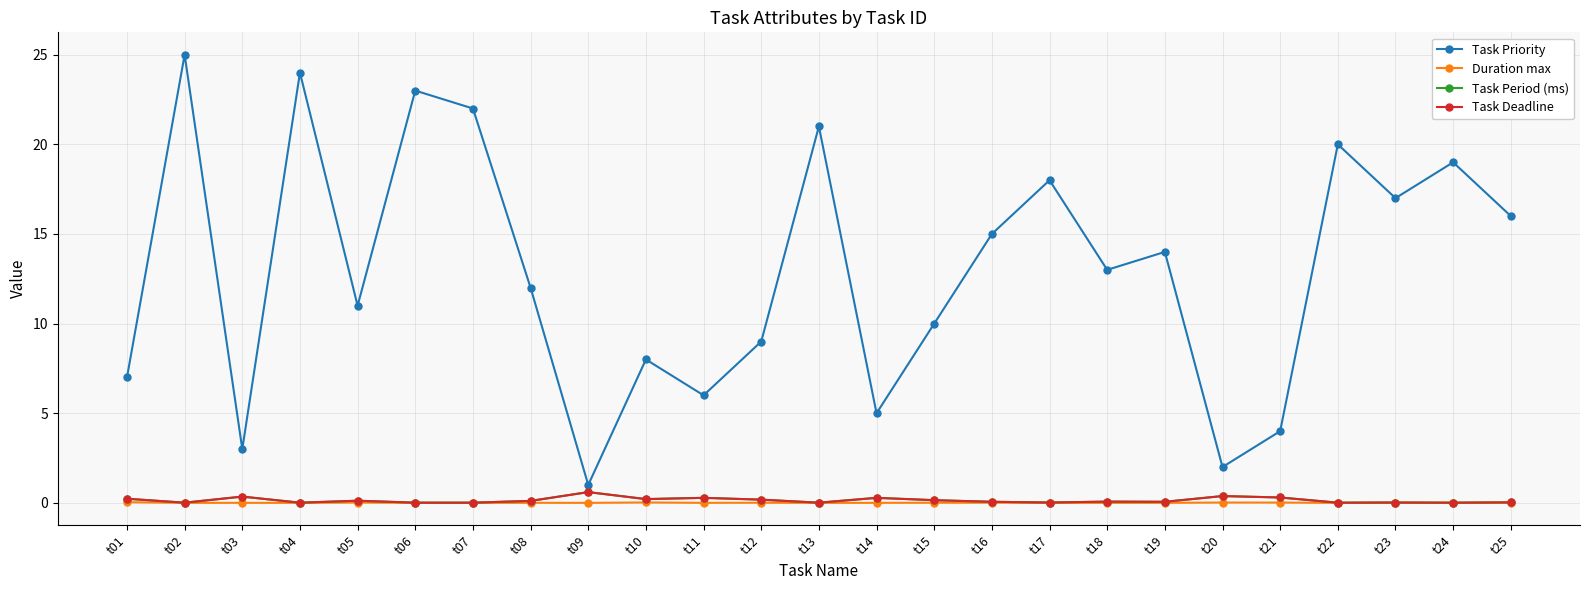

What is the difference between the highest and lowest values at t16?

15.0